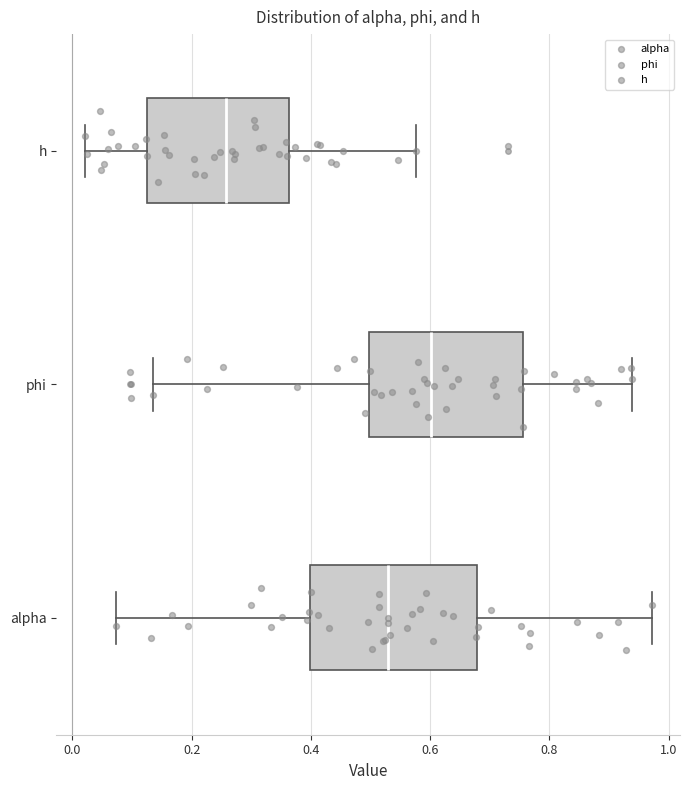

Which box is the widest, from its left edge to its right edge?

alpha